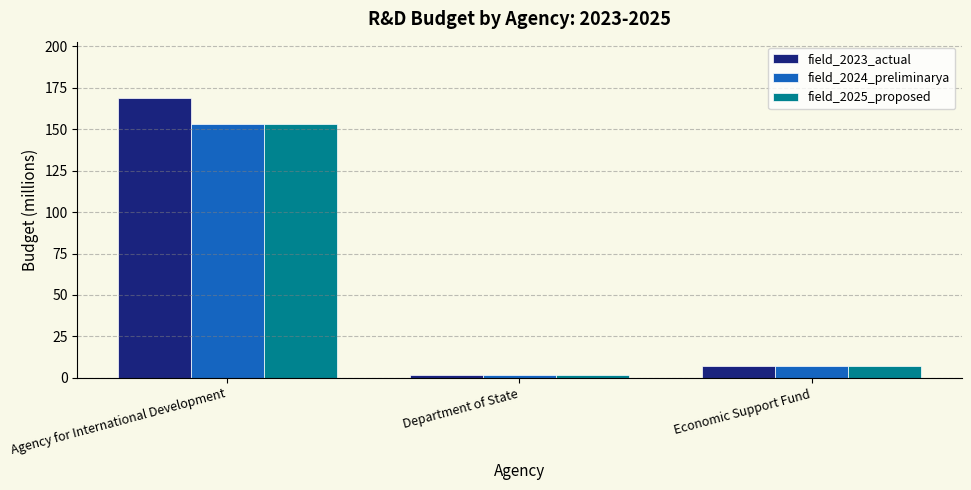

List the labels in order of field_2023_actual value, smallest first.

Department of State, Economic Support Fund, Agency for International Development